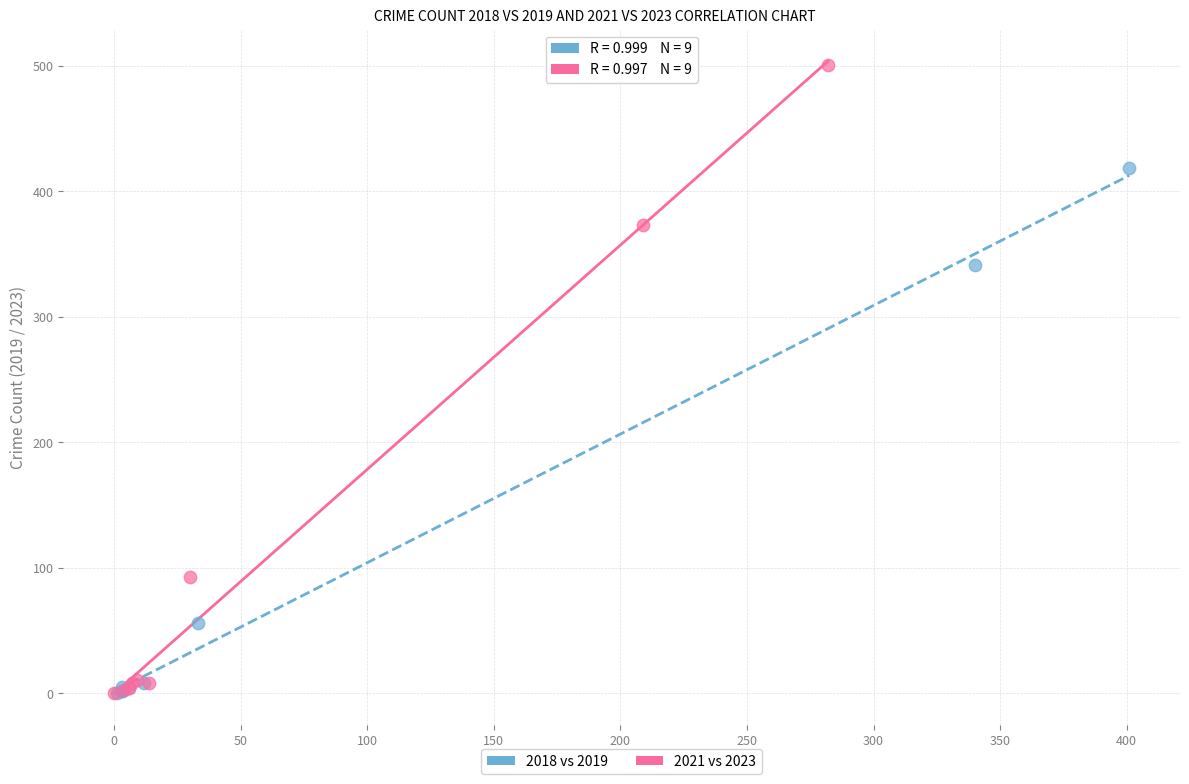

Which series has the largest Y range (max minus min)?

2021 vs 2023